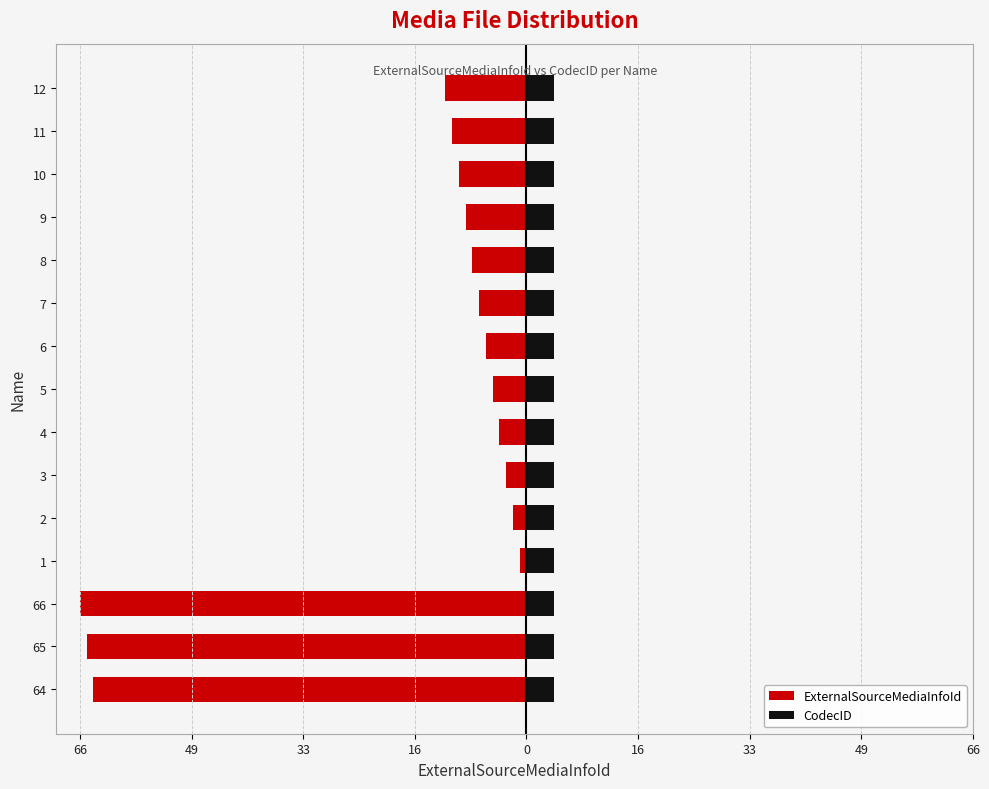

The ExternalSourceMediaInfoId series shows -0.5 at 0. True or false?

False